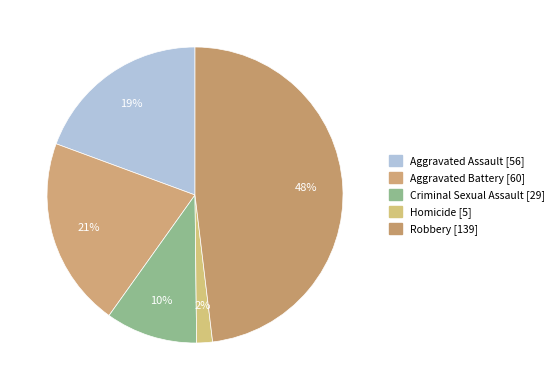

Count the number of slices in the pie.

5